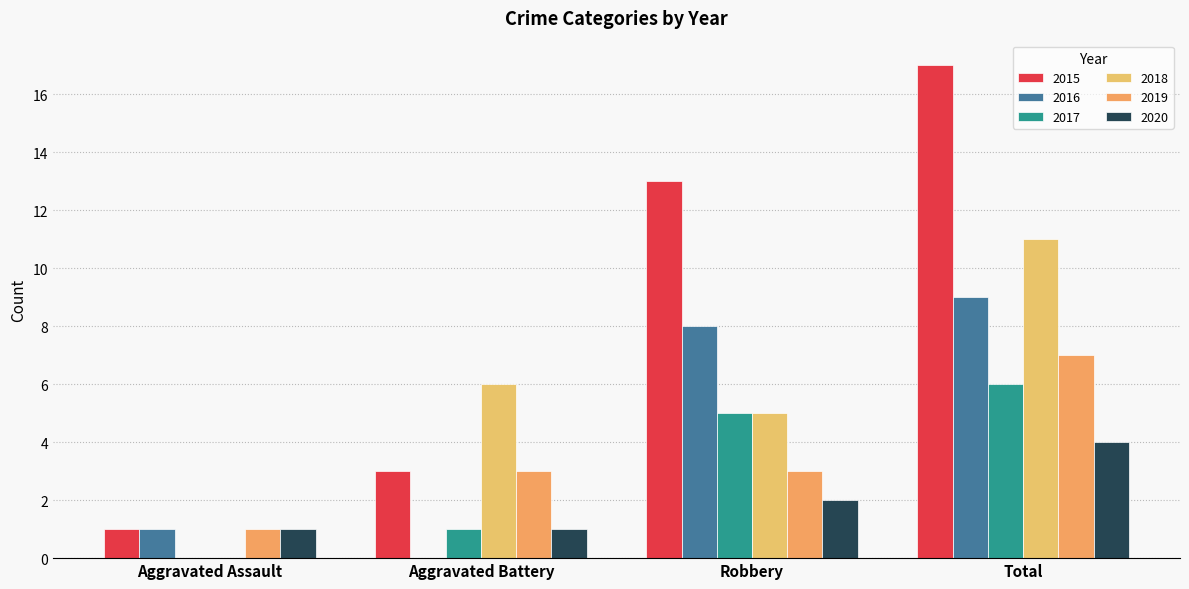

Between Aggravated Assault and Robbery, which series saw the biggest shift?

2015